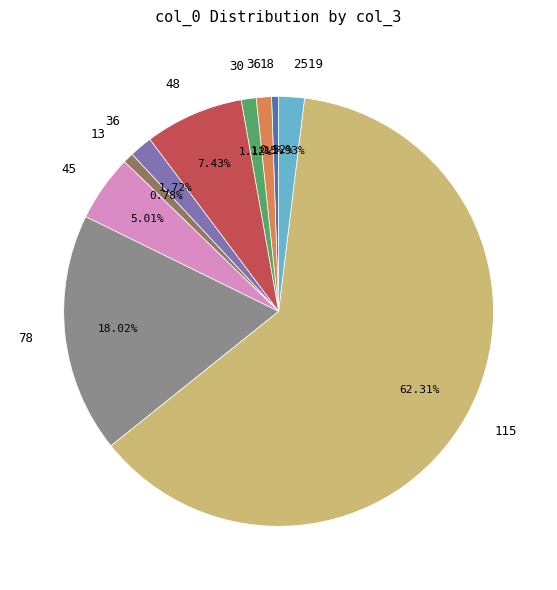

How many slices are in this pie chart?

10